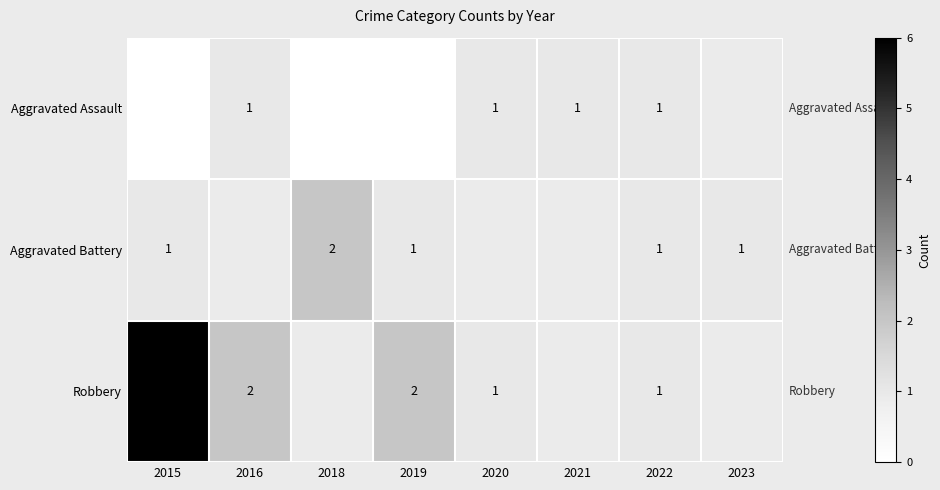

The value of Aggravated Assault at 2021 is 1. True or false?

True